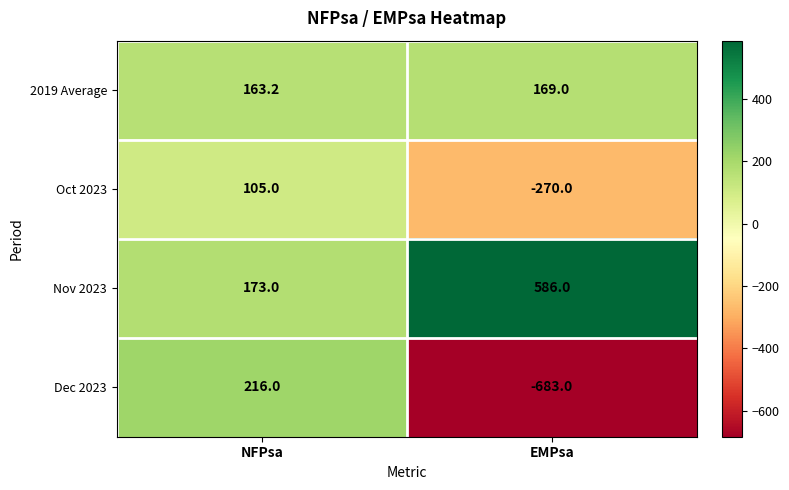

What is the difference between the Oct 2023 values at NFPsa and EMPsa?

375.0